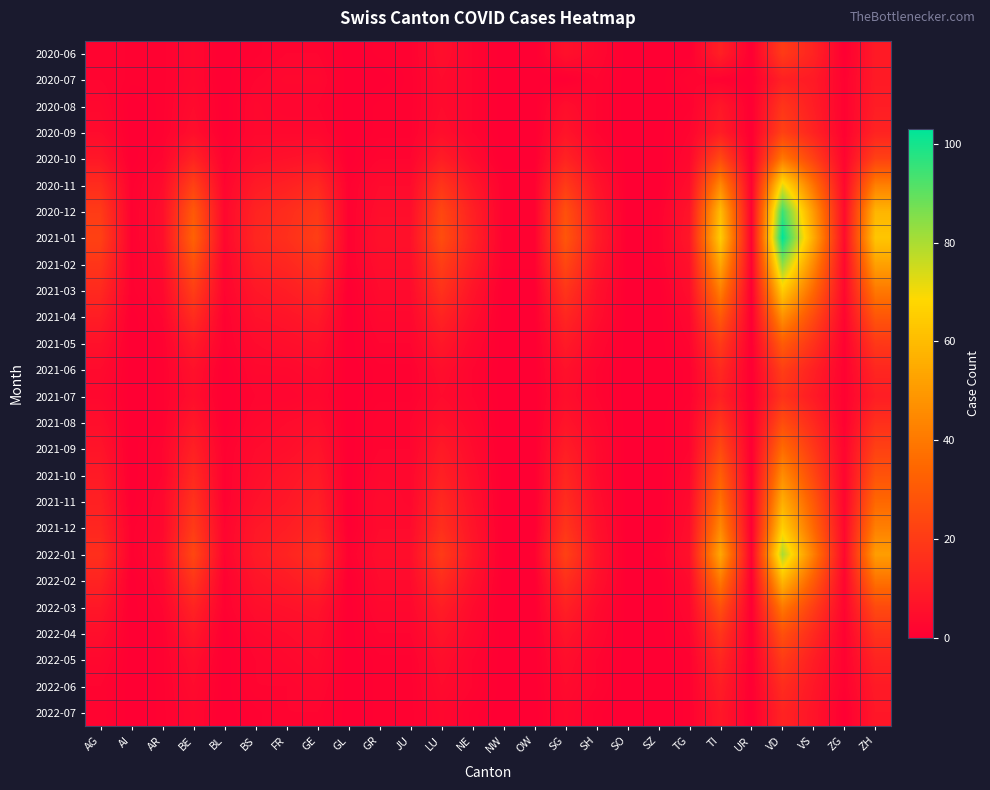

Rank the series at ZG from highest to lowest value.

2020-12, 2021-01, 2020-11, 2021-02, 2021-03, 2021-12, 2022-01, 2020-10, 2021-04, 2021-09, 2021-10, 2021-11, 2022-02, 2022-03, 2020-07, 2020-08, 2020-09, 2021-05, 2021-06, 2021-07, 2021-08, 2022-04, 2022-05, 2022-06, 2020-06, 2022-07